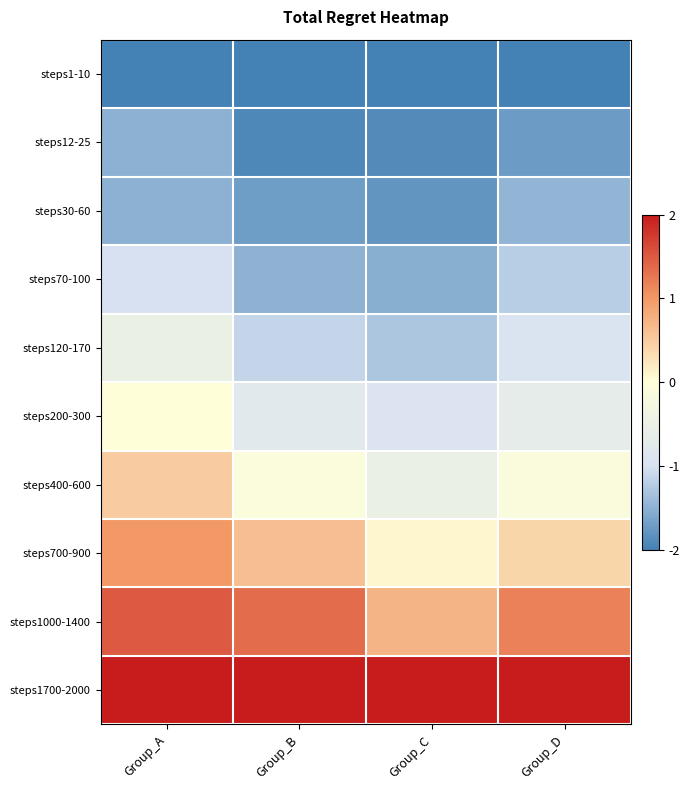

What is the minimum value shown in the chart?

-2.0